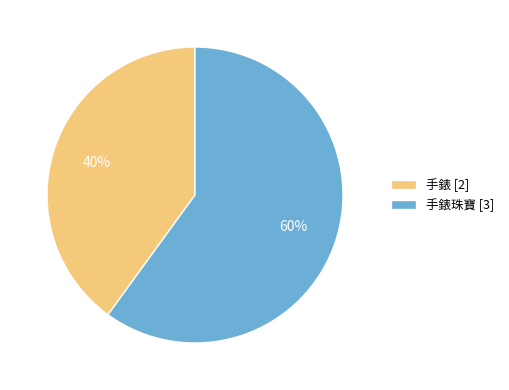

What is the smallest slice in the pie chart?

手錶 [2]